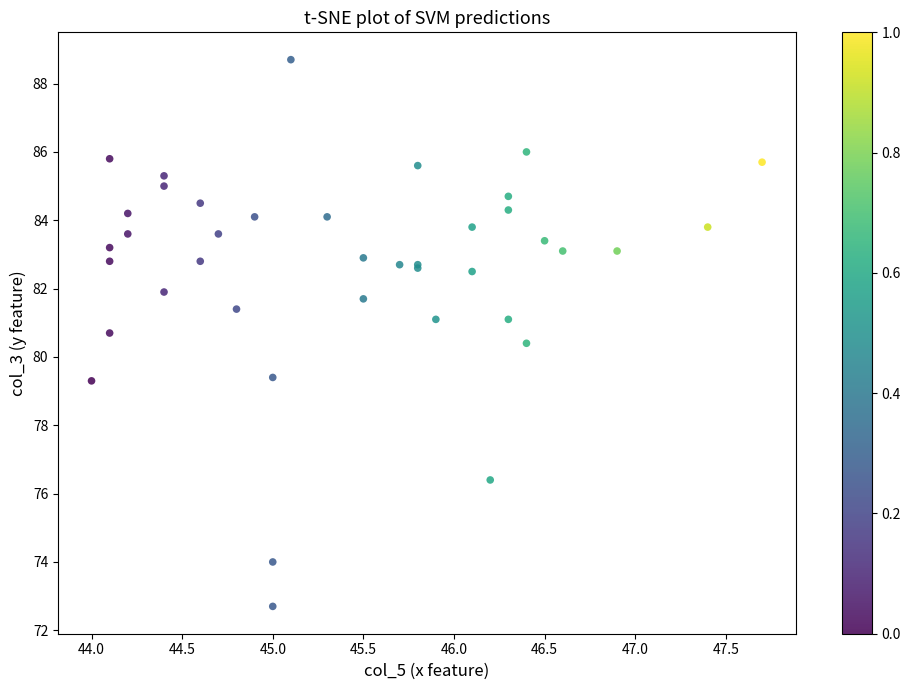

What Y value in the scatter plot is closest to 80?

80.4